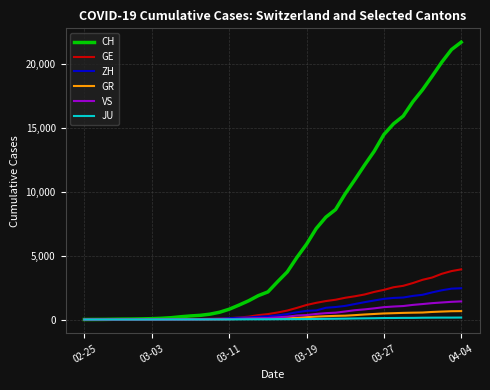

What is the highest value of the GR series?

657